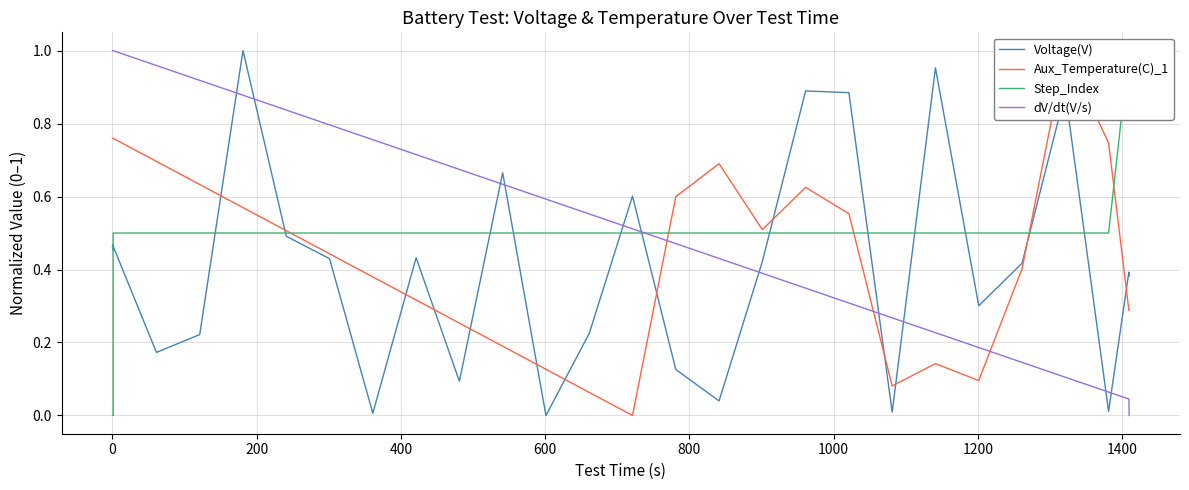

How many times do dV/dt(V/s) and Voltage(V) cross each other?

11